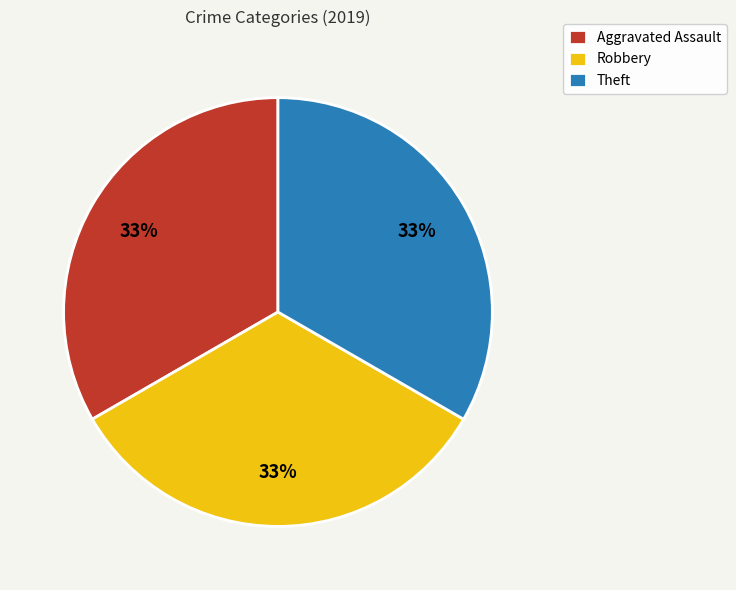

Is the sum of Aggravated Assault and Theft greater than half?

Yes